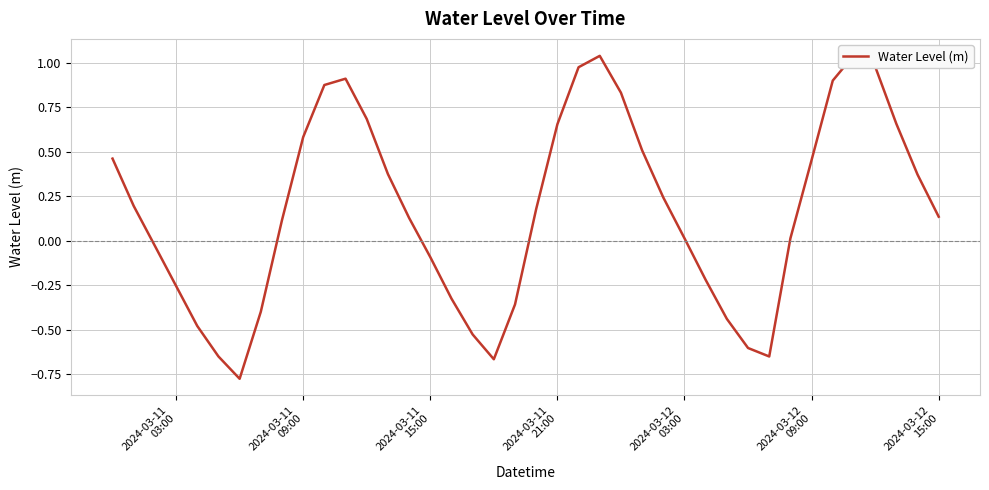

How many series are shown in this chart?

1